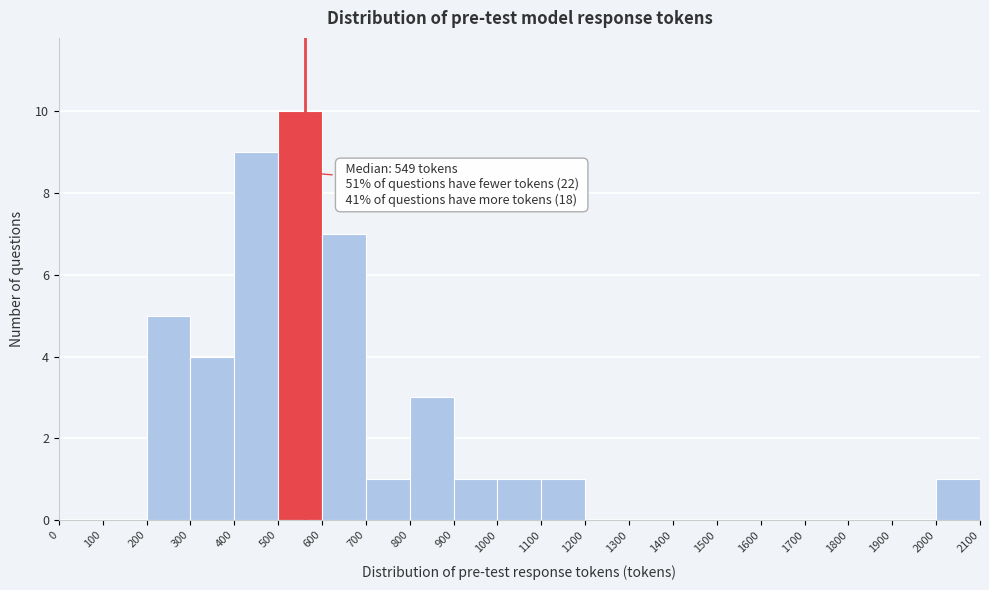

Over which range of the x-axis is the bar tallest?

500 to 600